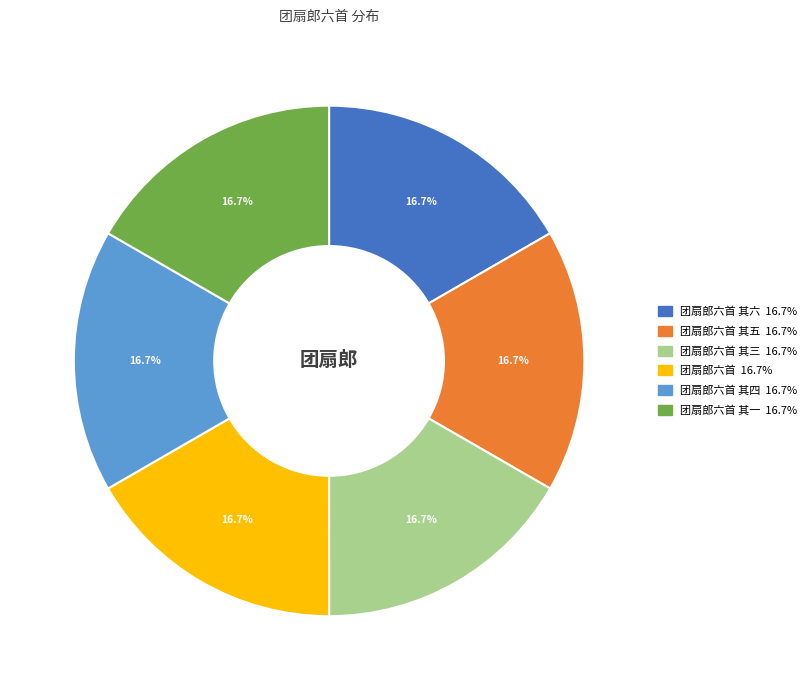

Is there a majority slice in this chart?

No